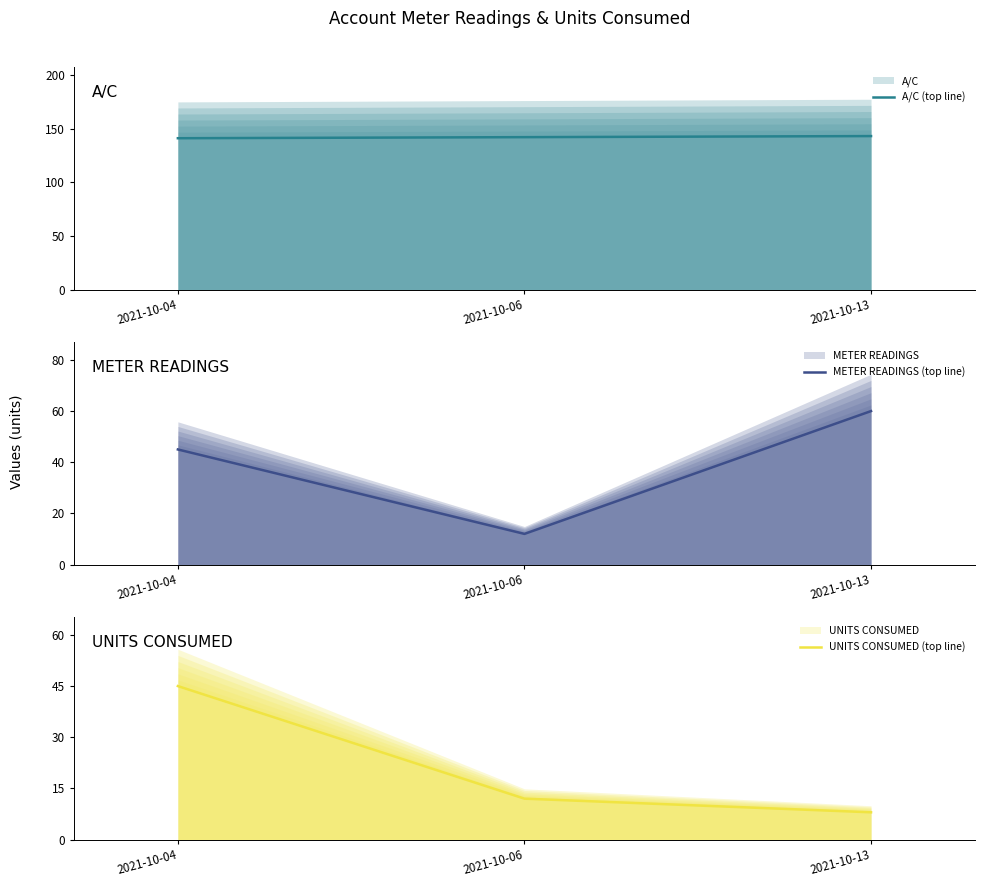

How many data points in A/C (top line) are above 142?

1